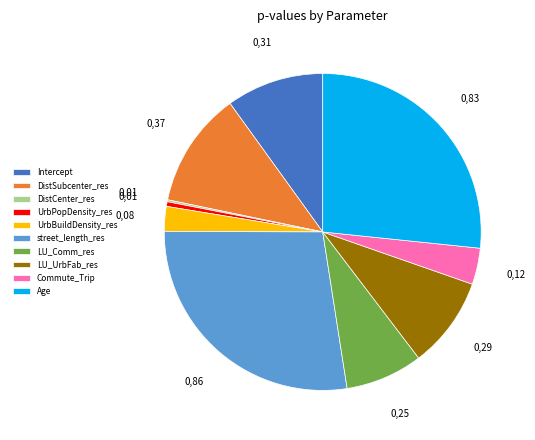

Between UrbBuildDensity_res and Age, which is larger?

Age